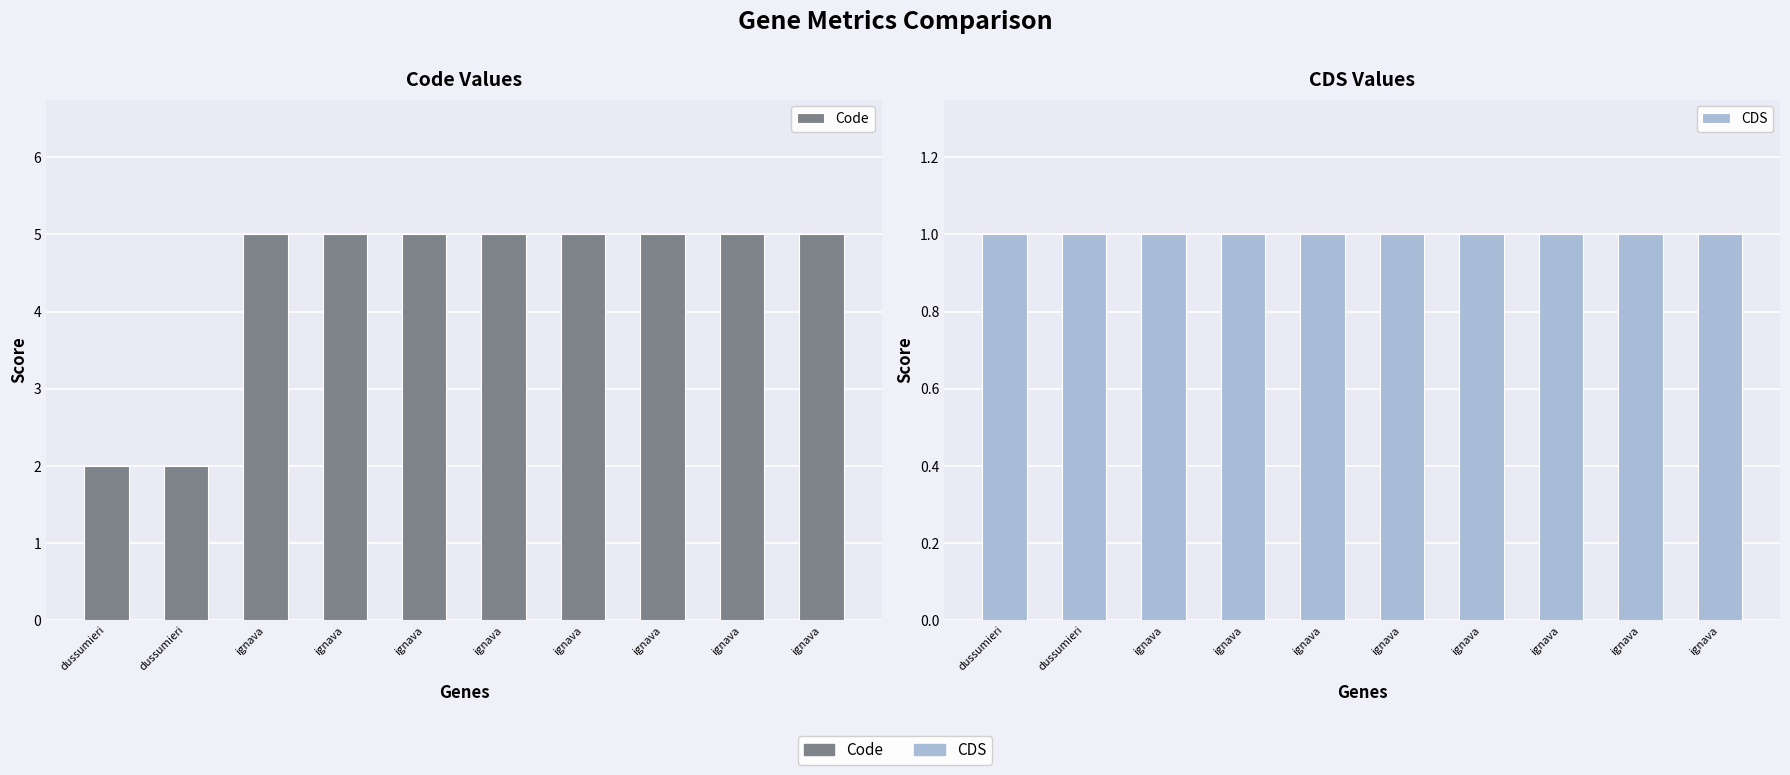

Which category has the lowest value in the Code series?

dussumieri